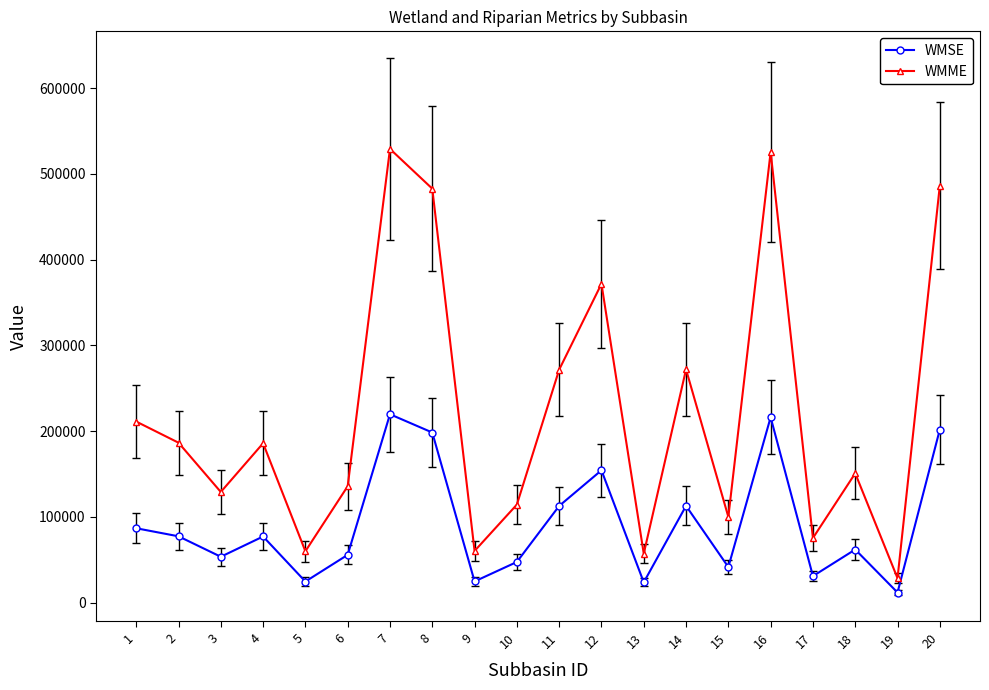

What is the average value of the WMME series?

221690.6